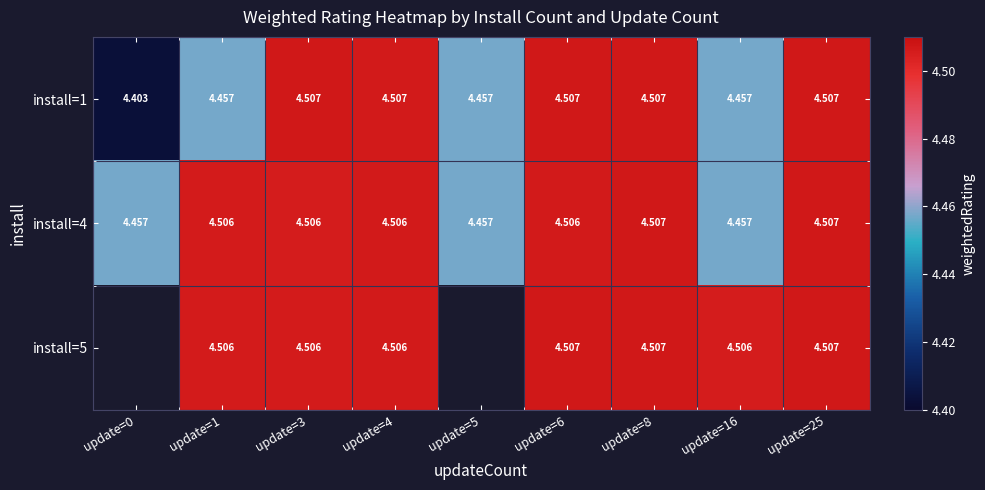

Is the value of install=1 at update=6 greater than the value of install=5 at update=4?

Yes